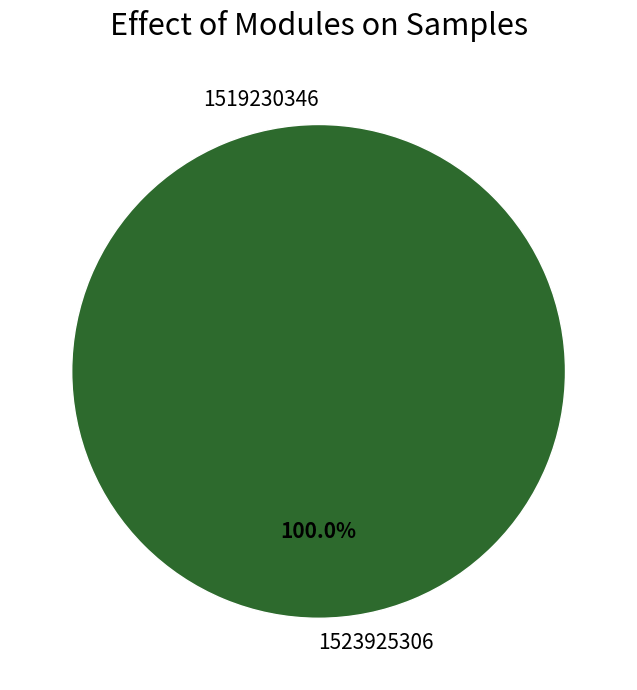

Is it true that 1519230346 is 13% of the pie?

False